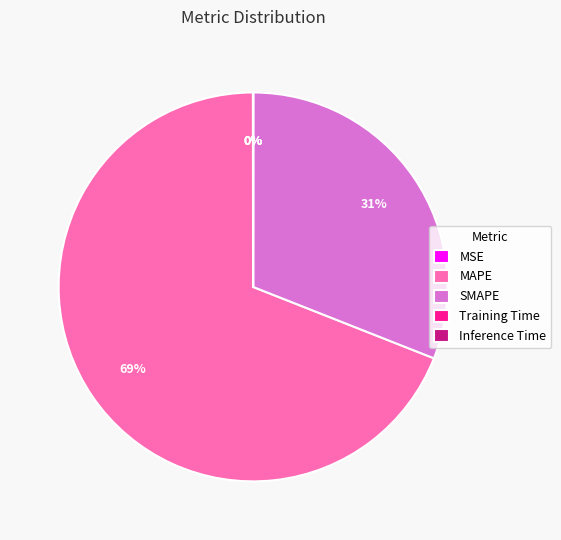

To the nearest percent, what is the average slice percentage?

20%